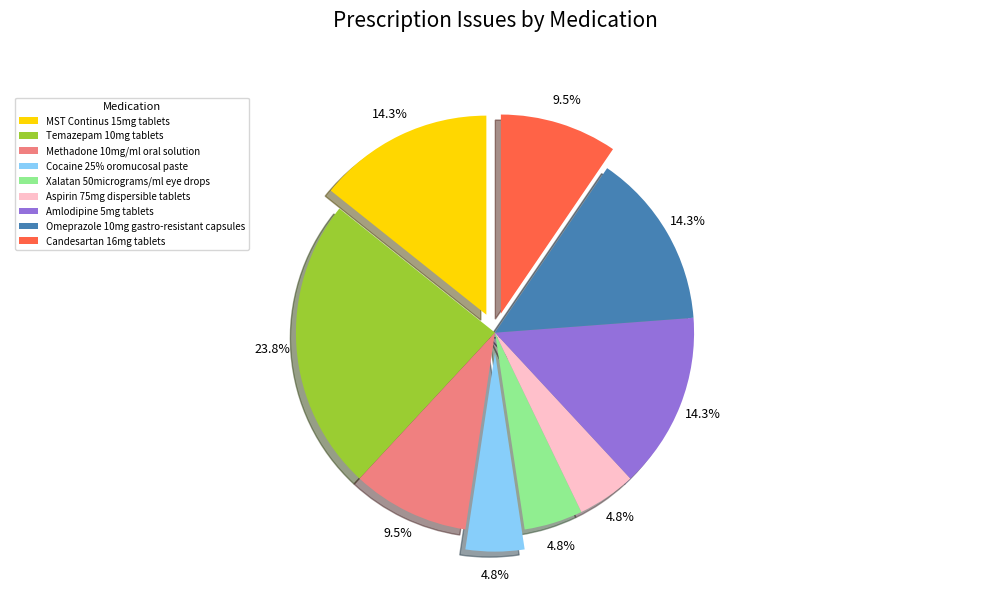

What is the largest slice in the pie chart?

Temazepam 10mg tablets